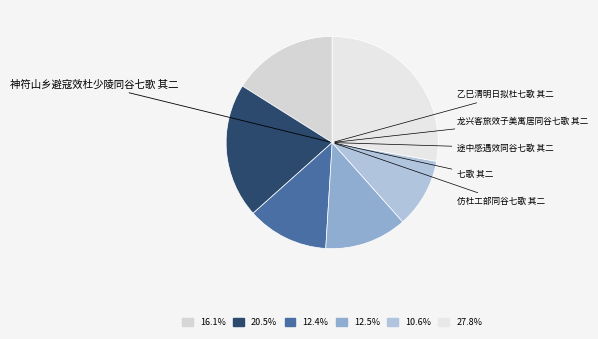

How many segments does this pie chart have?

6